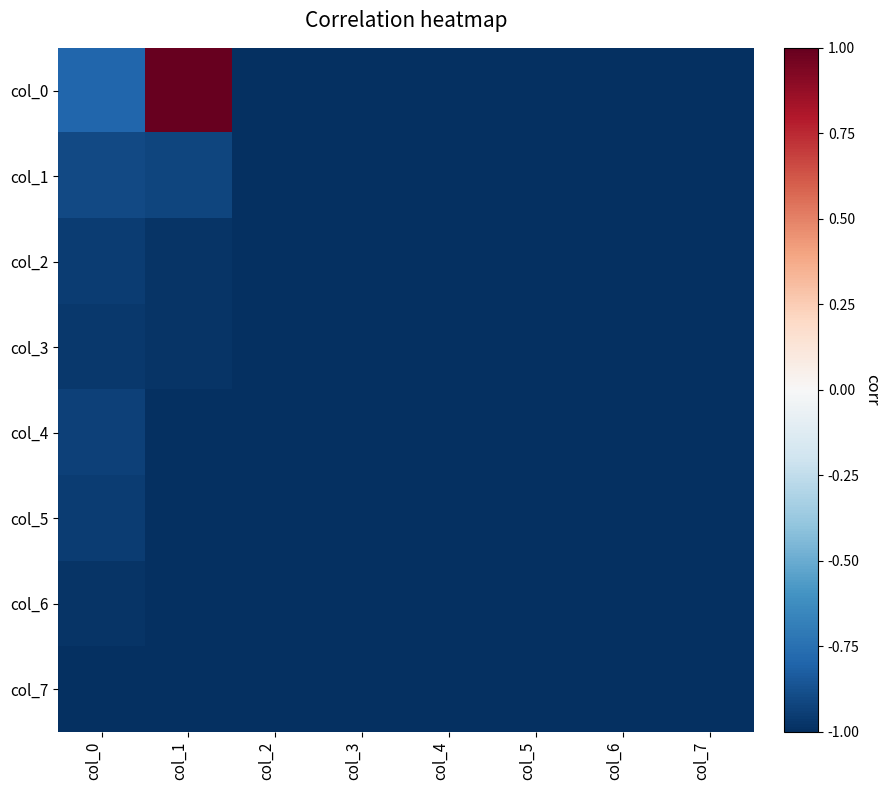

Which label corresponds to the smallest value in the chart?

col_2